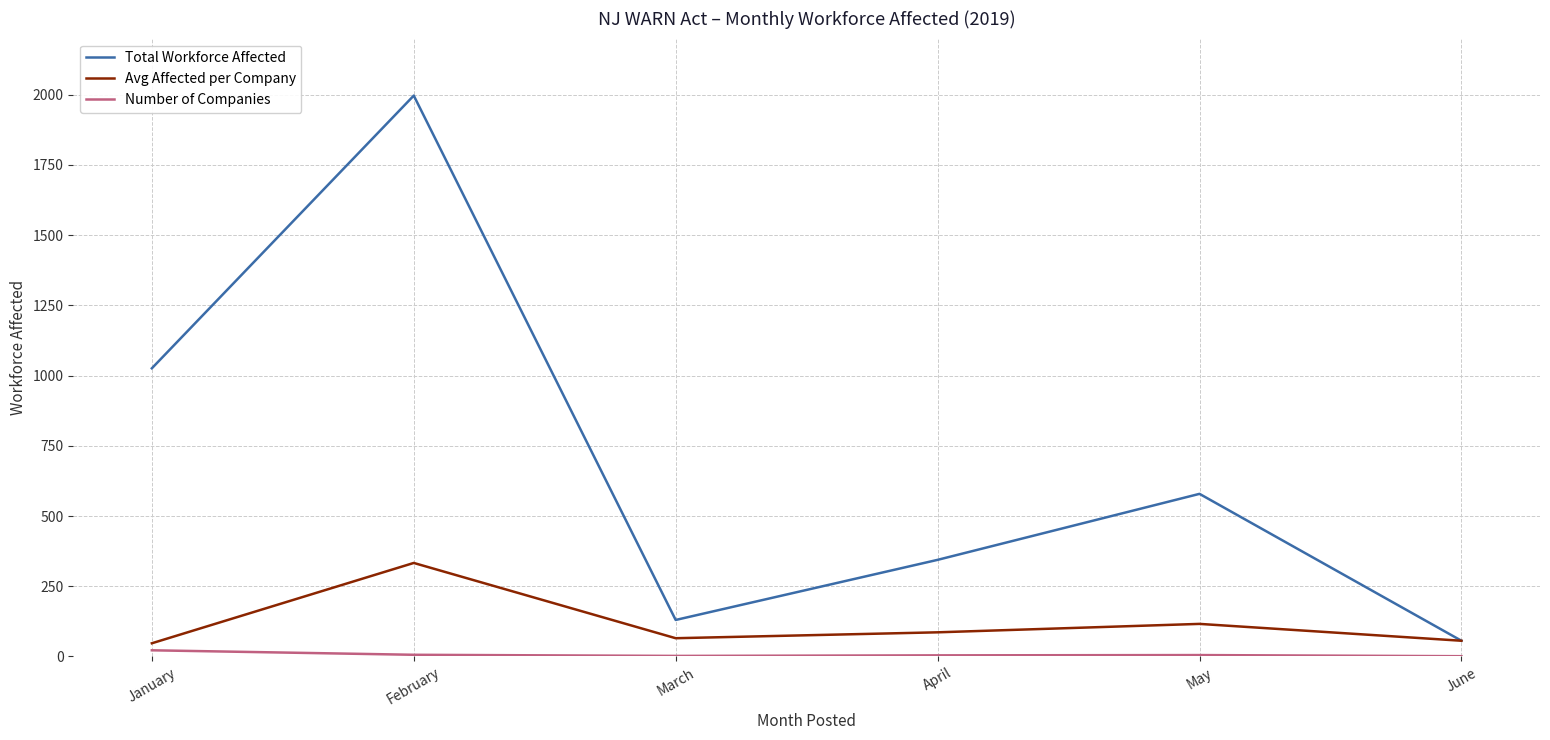

At which category is the sum across all series the highest?

February